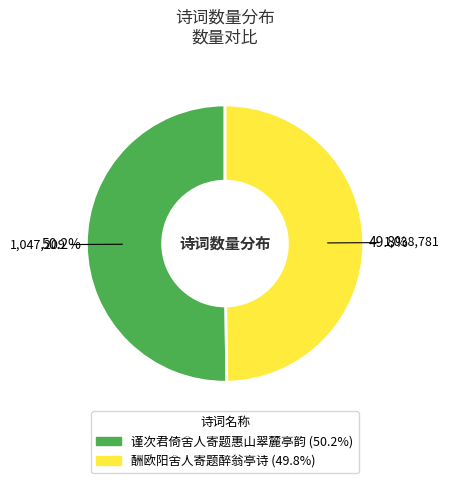

To the nearest percent, what is the average slice percentage?

50%